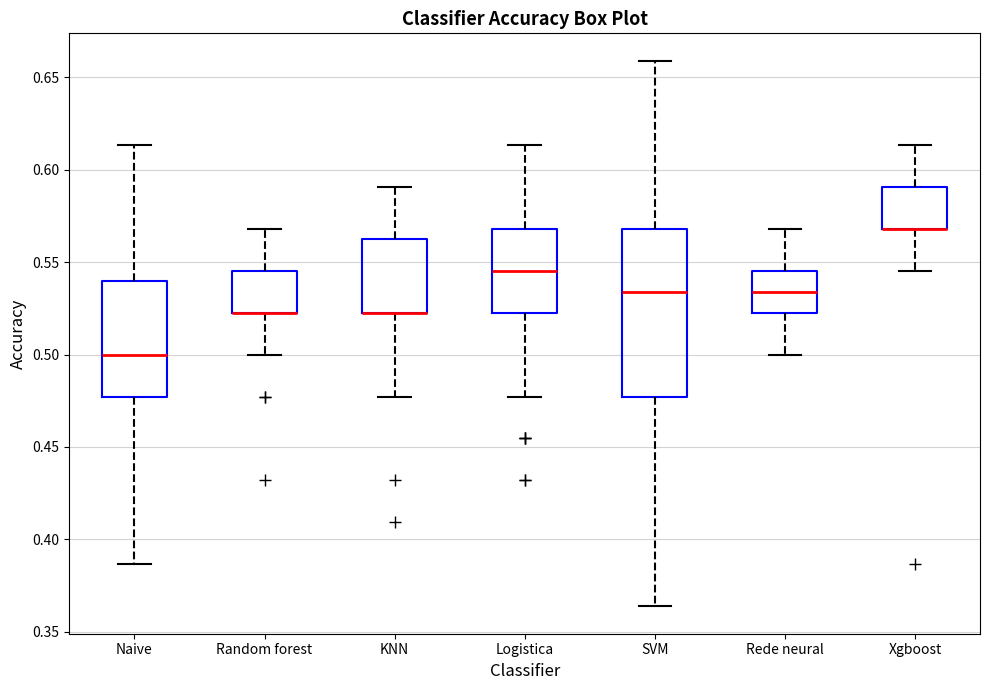

Reading left to right, read every box against the y-axis: the position of its median line, the range the box covers, and the ends of its whiskers. The values are not printed on the chart, so give them approximately, as read against the axis.

Naive: median 0.500, box 0.475 to 0.540, whiskers 0.385 to 0.615
Random forest: median 0.525 (drawn on the box's lower edge), box 0.525 to 0.545, whiskers 0.500 to 0.570
KNN: median 0.525 (drawn on the box's lower edge), box 0.525 to 0.565, whiskers 0.475 to 0.590
Logistica: median 0.545, box 0.525 to 0.570, whiskers 0.475 to 0.615
SVM: median 0.535, box 0.475 to 0.570, whiskers 0.365 to 0.660
Rede neural: median 0.535, box 0.525 to 0.545, whiskers 0.500 to 0.570
Xgboost: median 0.570 (drawn on the box's lower edge), box 0.570 to 0.590, whiskers 0.545 to 0.615